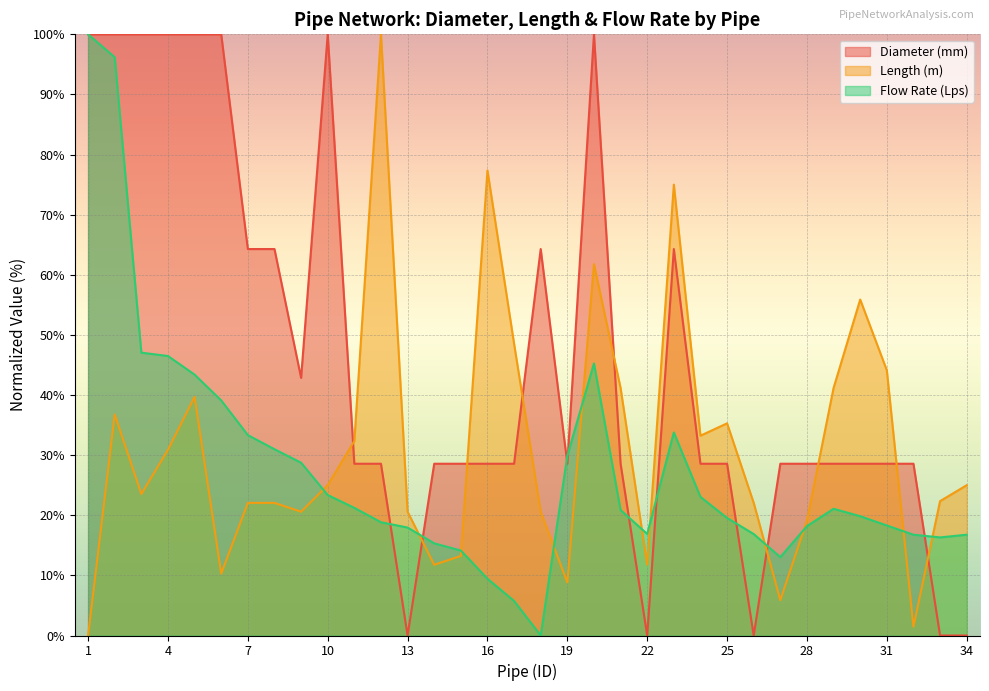

What are all the series names shown in the legend?

Diameter (mm), Length (m), Flow Rate (Lps)